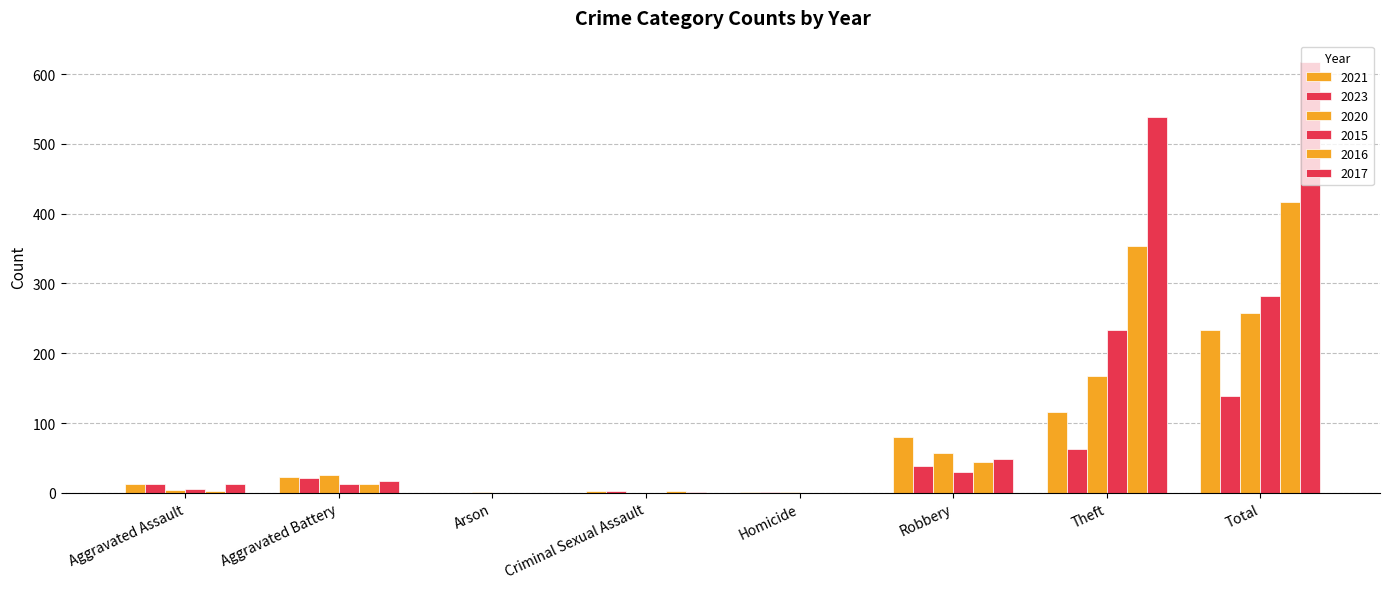

What value does the 2021 series have at Total?

234